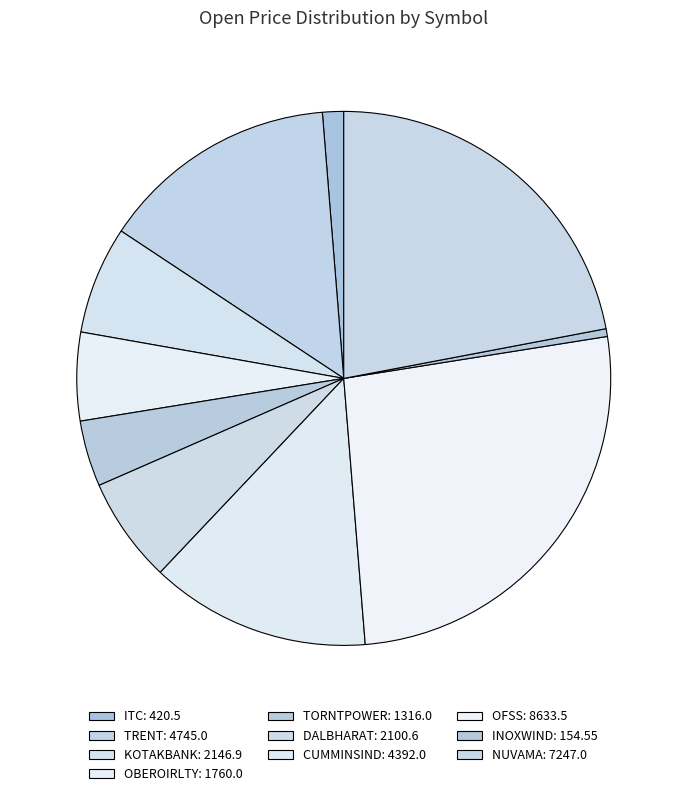

What percentage do KOTAKBANK and ITC together represent?

7.8%